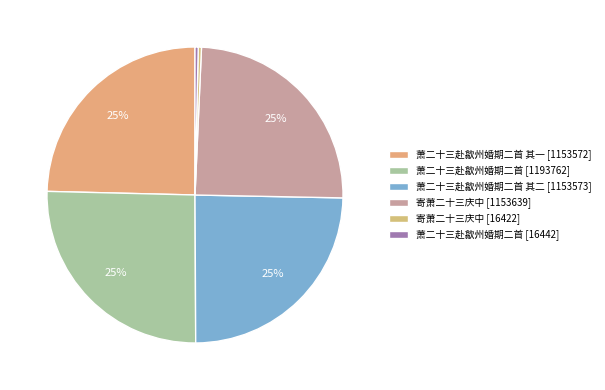

Which category has the smallest portion of the pie?

寄萧二十三庆中